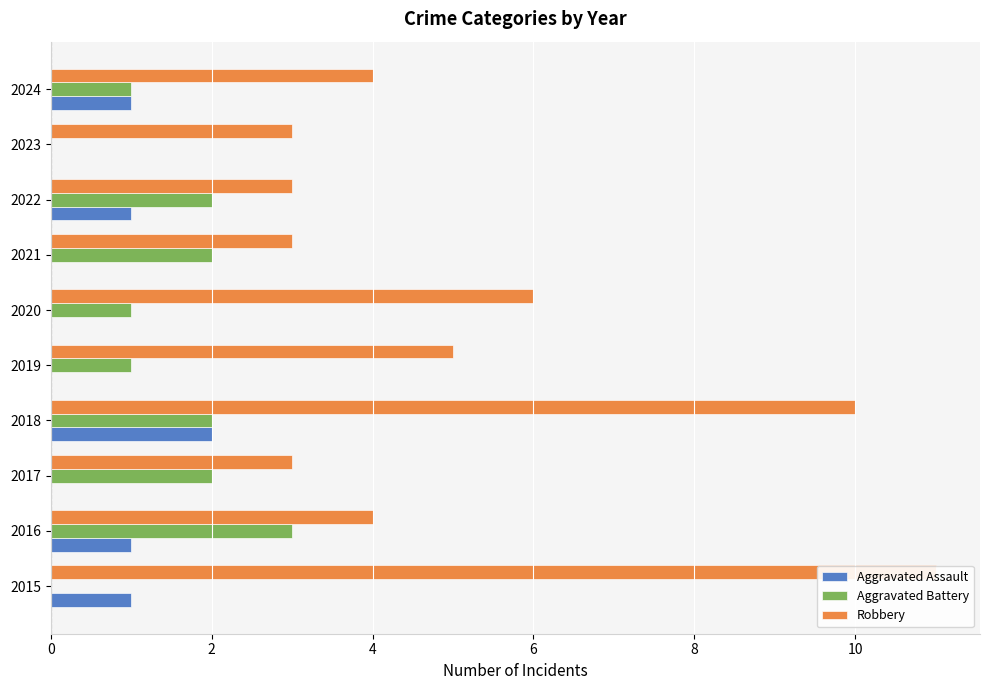

Which series changed the most between 2016 and 2023?

Aggravated Battery